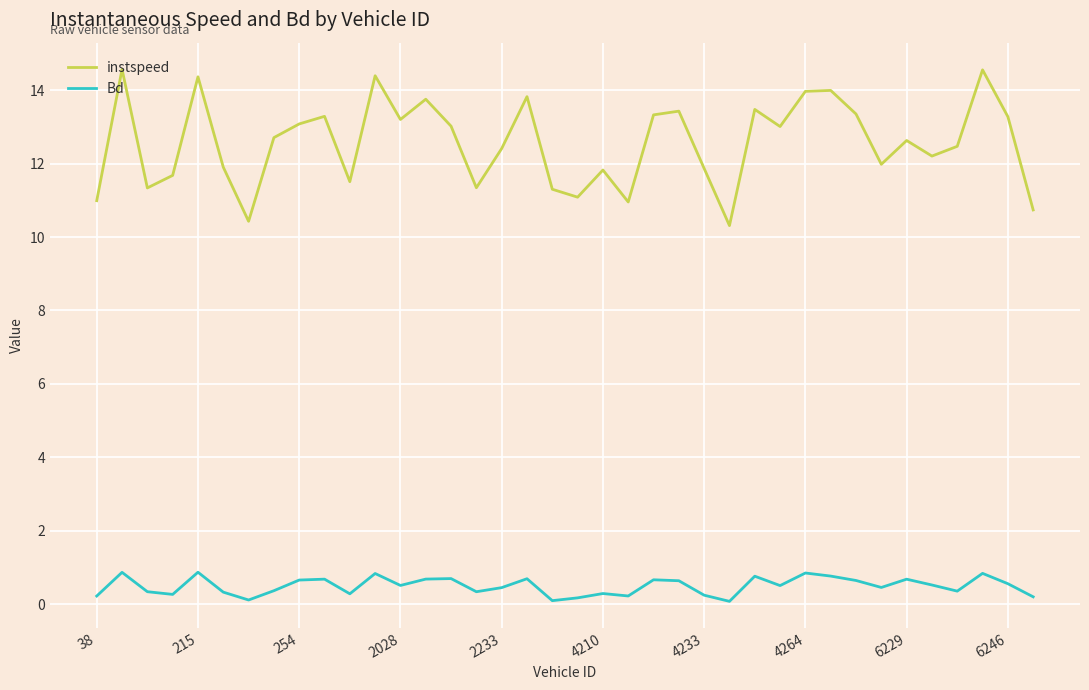

In Bd, how many points are higher than both neighbors (excluding endpoints)?

12